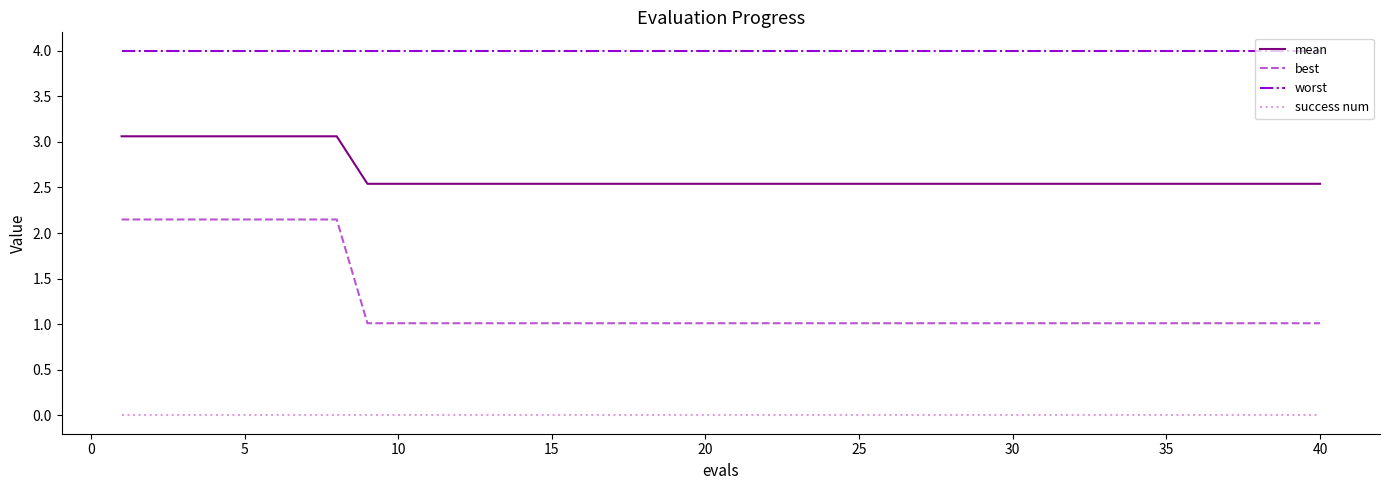

How many mean values are between 2 and 3?

32